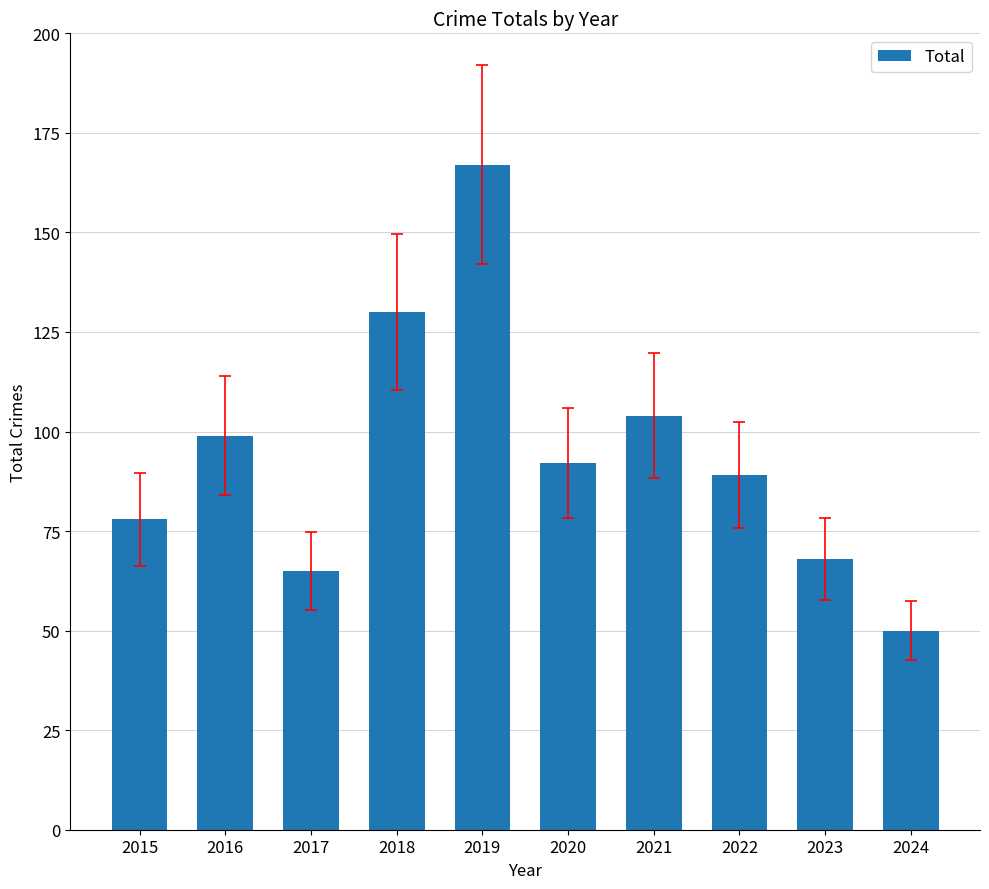

How many bars are there in total?

10